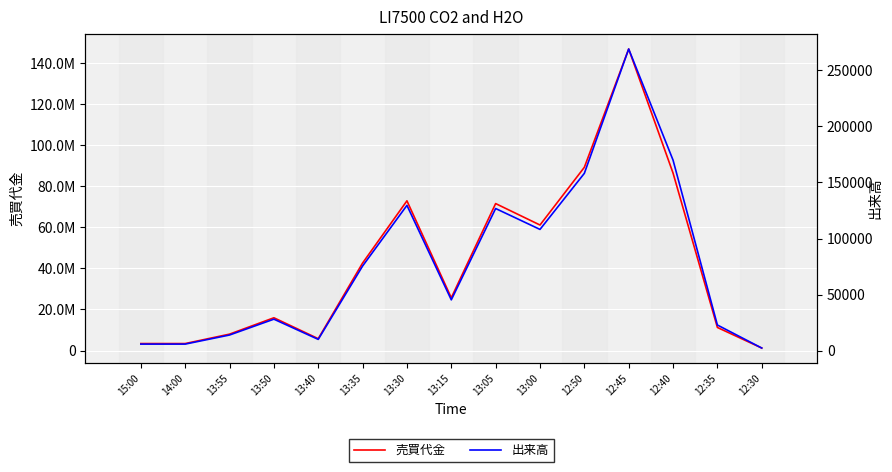

What is the average value of the 売買代金 series?

43051460